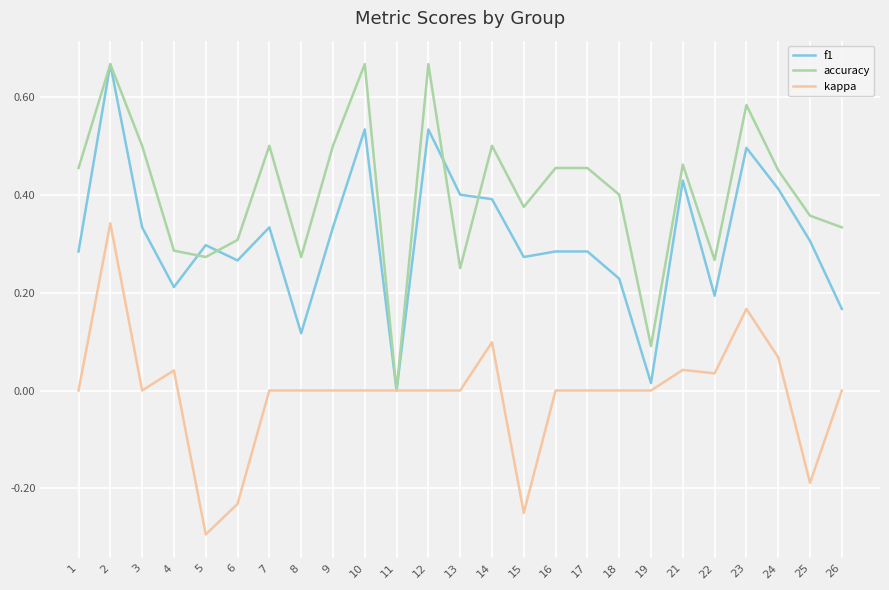

True or false: kappa has a value of 0.2 at 1.

False